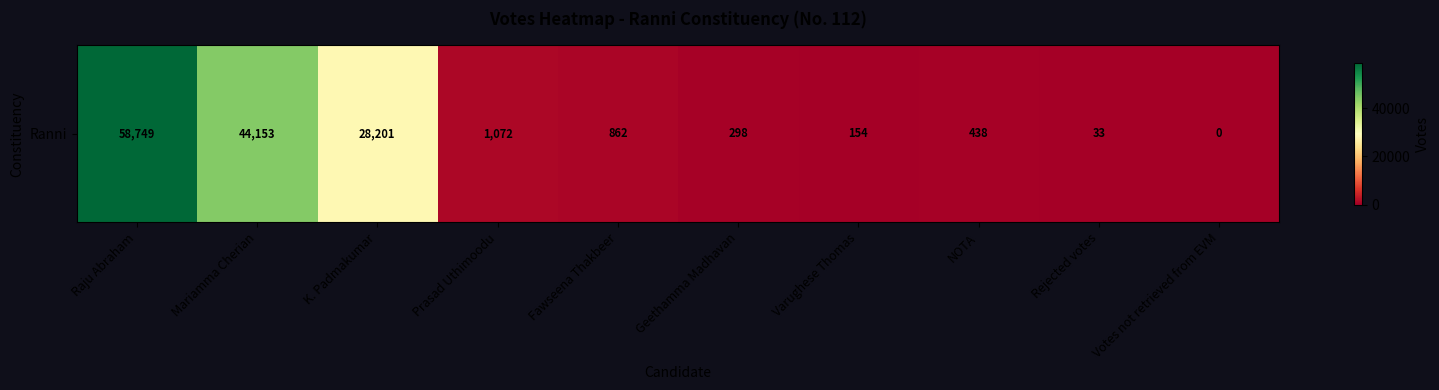

What is the average value?

13396